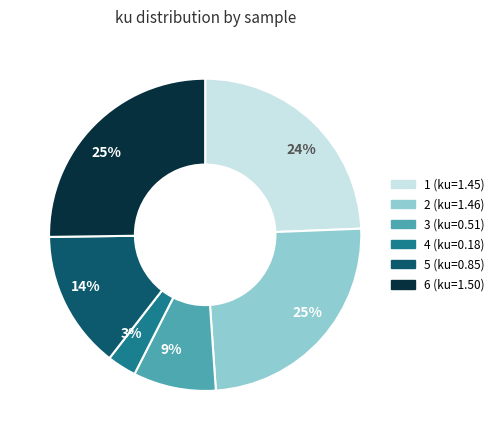

How many segments does this pie chart have?

6